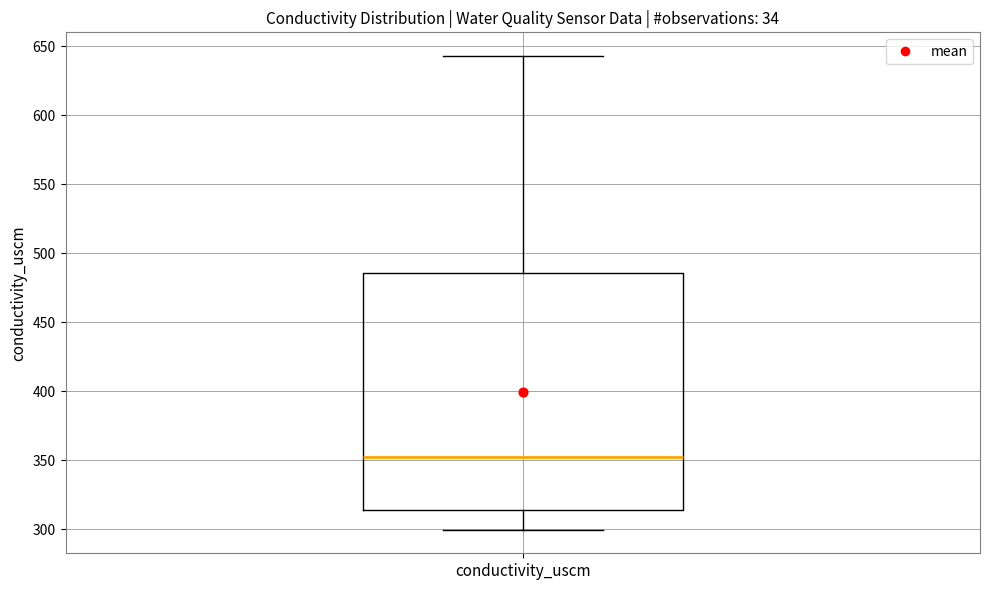

Where does the lower whisker of the box for conductivity_uscm end on the y-axis? The values are not printed on the chart, so give them approximately, as read against the axis.

300